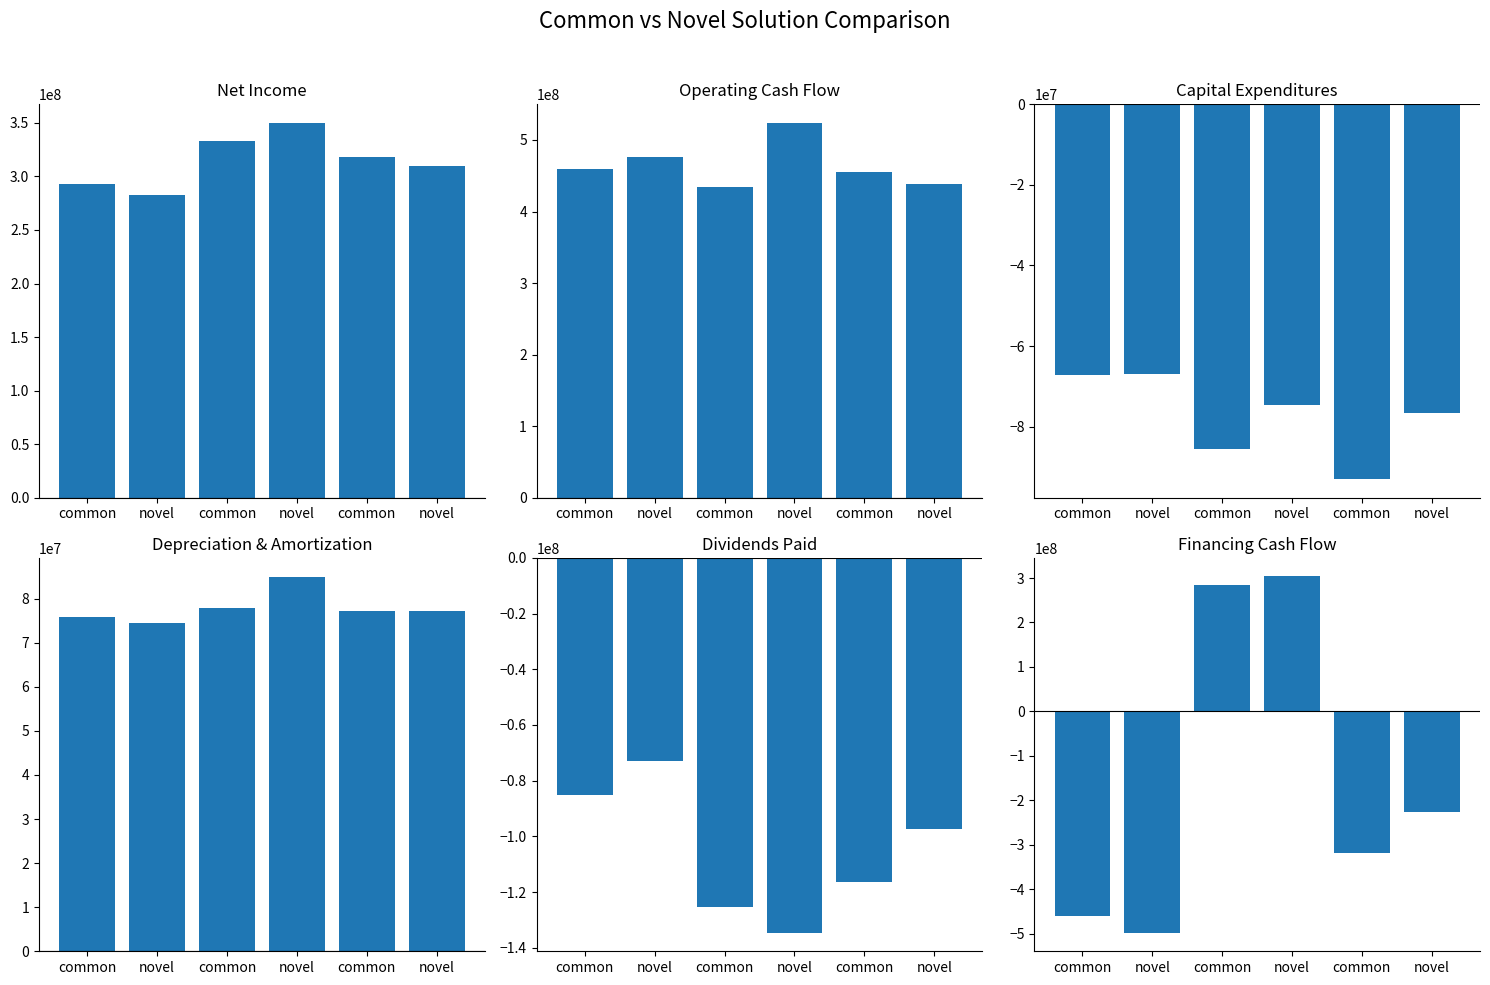

What is the sum of the Operating Cash Flow values at novel and common?

982600000